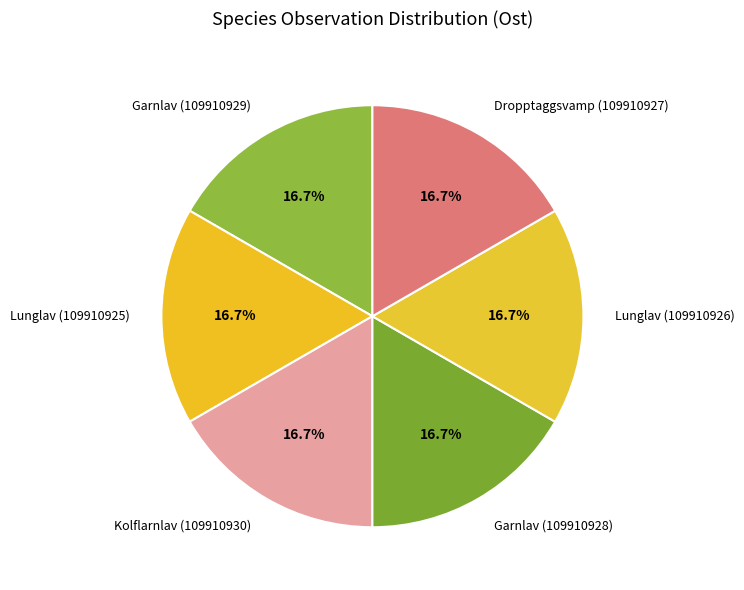

To the nearest percent, what is the combined percentage of Lunglav (109910925) and Garnlav (109910929)?

33%